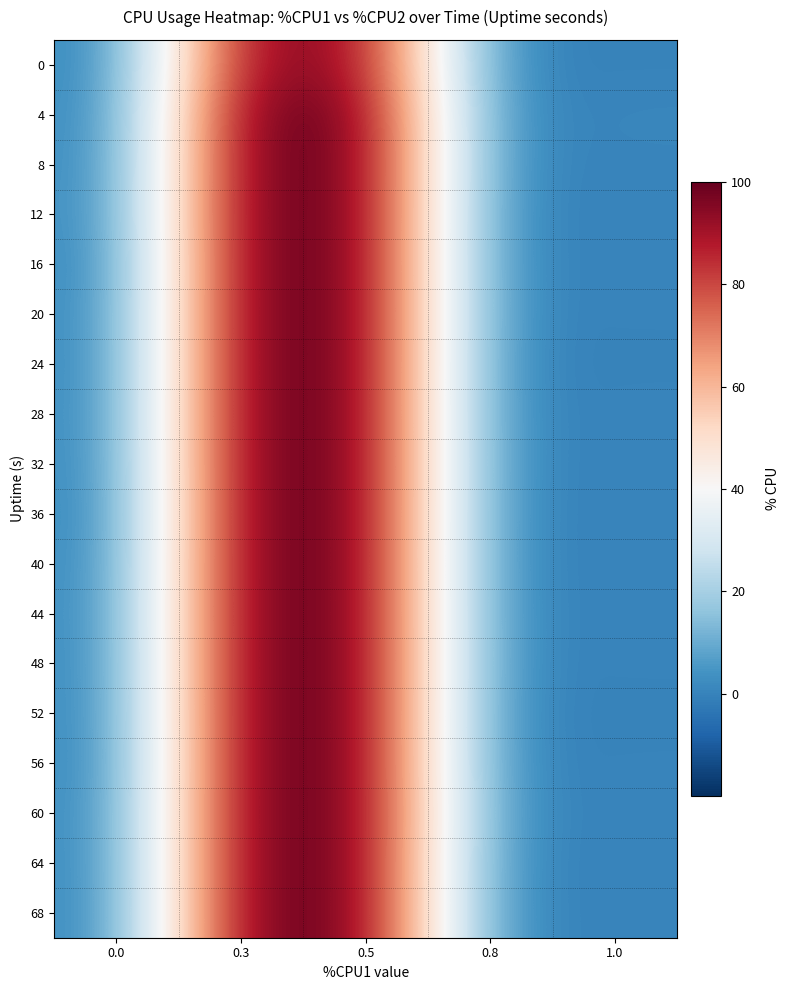

What is the total value across all series at 0.3?

1794.5